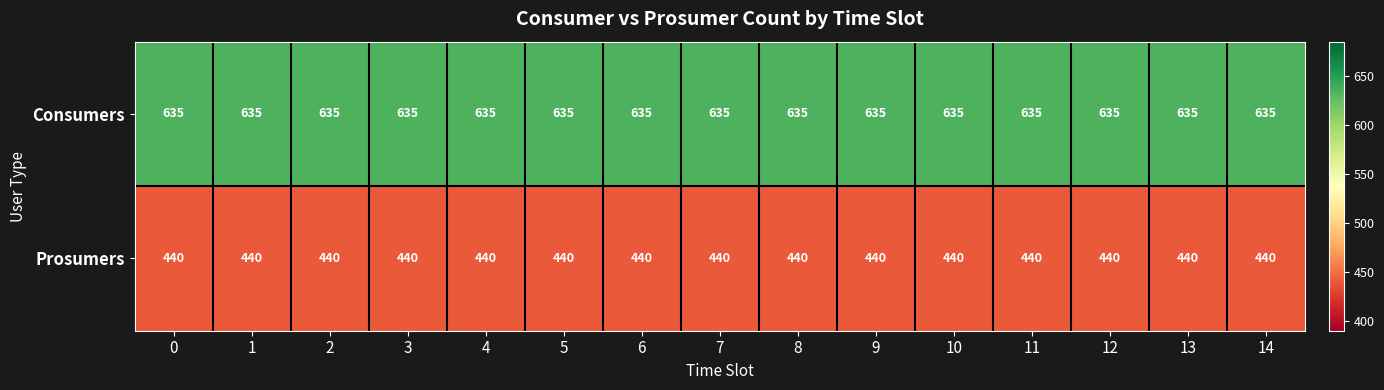

Is it true that Prosumers equals 707 at 9?

False